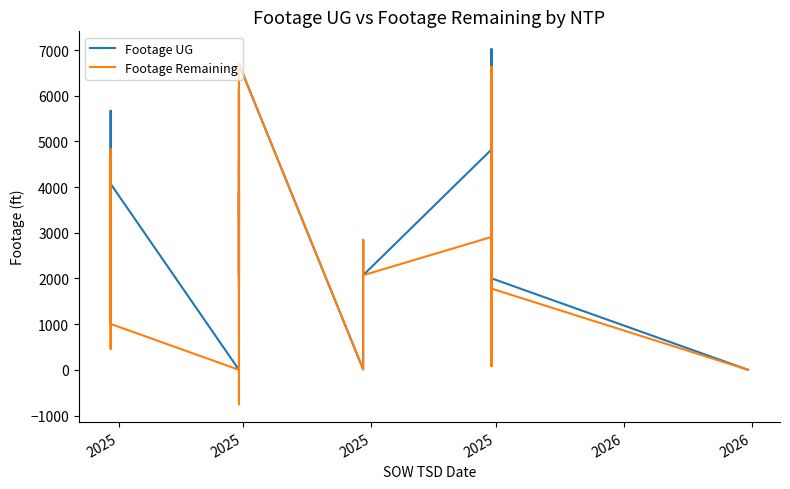

The value of Footage UG at 29 is 10694. True or false?

False